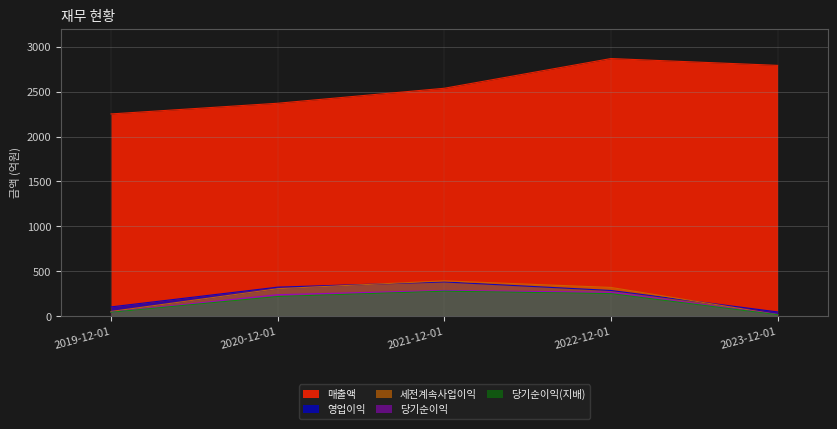

At how many categories does at least one series exceed 1922?

5